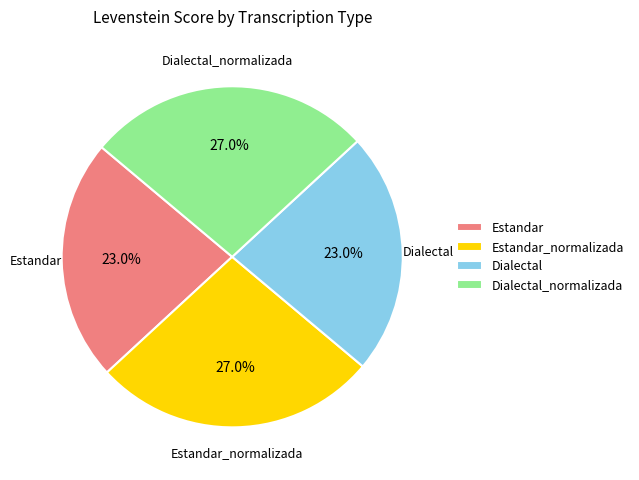

Does any single category account for the majority?

No